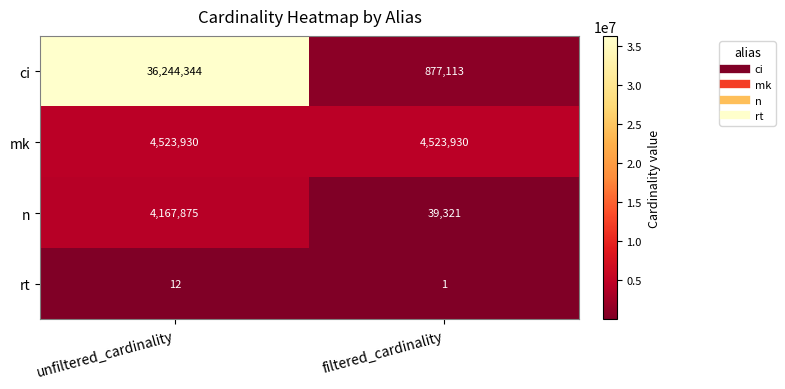

How many categories are shown in the chart?

2